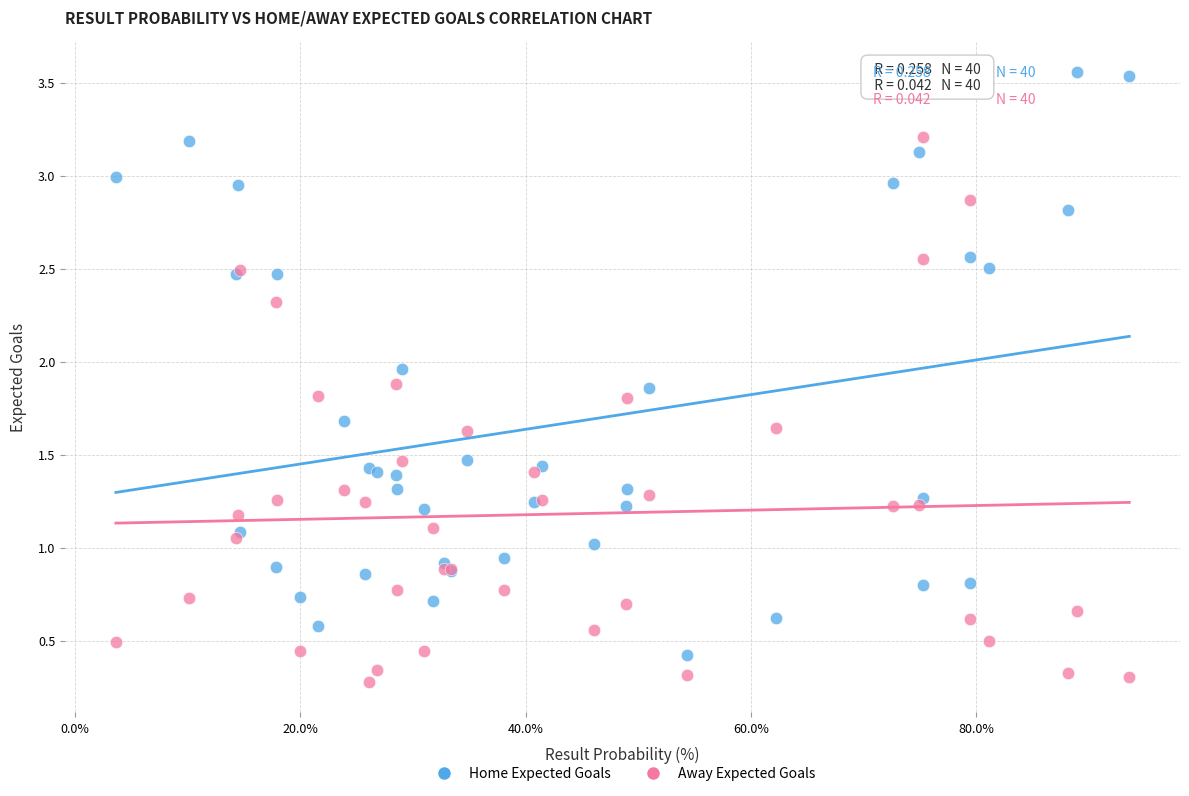

Which series reaches the maximum Y coordinate?

Home Expected Goals